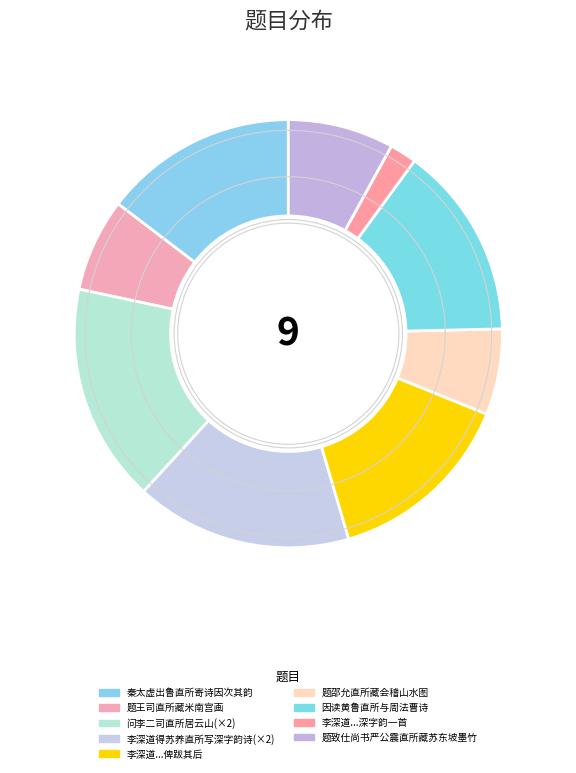

Rank the categories by value from highest to lowest.

问李二司直所居云山, 李深道得苏养直所写深字韵诗, 秦太虚出鲁直所寄诗因次其韵, 因读黄鲁直所与周法曹诗诗与字俱好以此寄之, 李深道得苏养直所为深字韵一首不知题何处景俾跋其后, 题致仕尚书严公震直所藏苏东坡墨竹, 题王司直所藏米南宫画, 题邵允直所藏会稽山水图, 李深道得苏养直所为深字韵一首不知题何处景